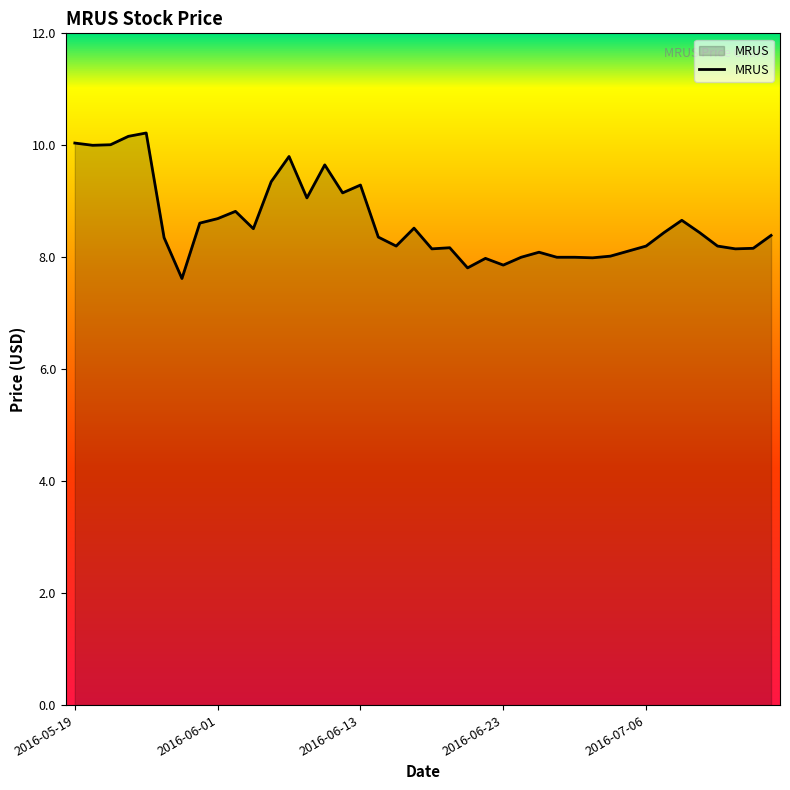

What is the difference between the maximum and minimum values?

2.6